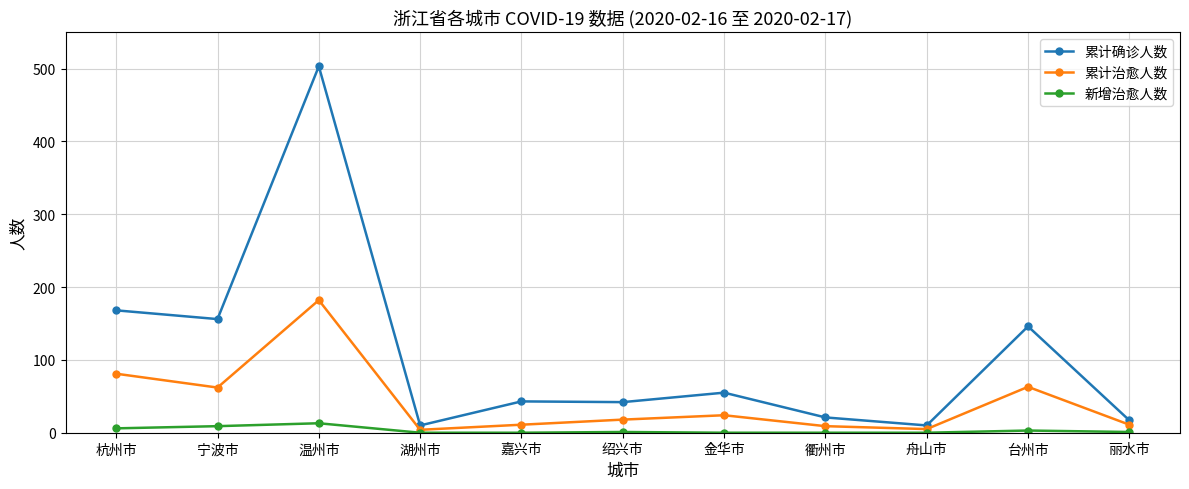

True or false: 累计确诊人数 and 新增治愈人数 cross at least once.

False